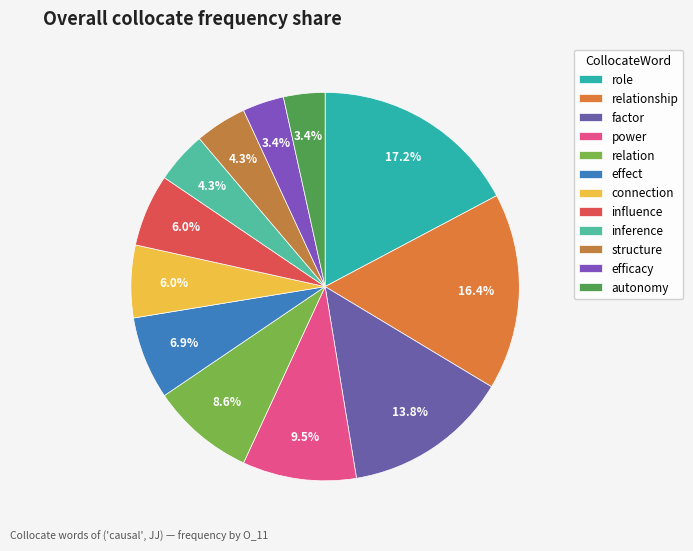

How many segments does this pie chart have?

12